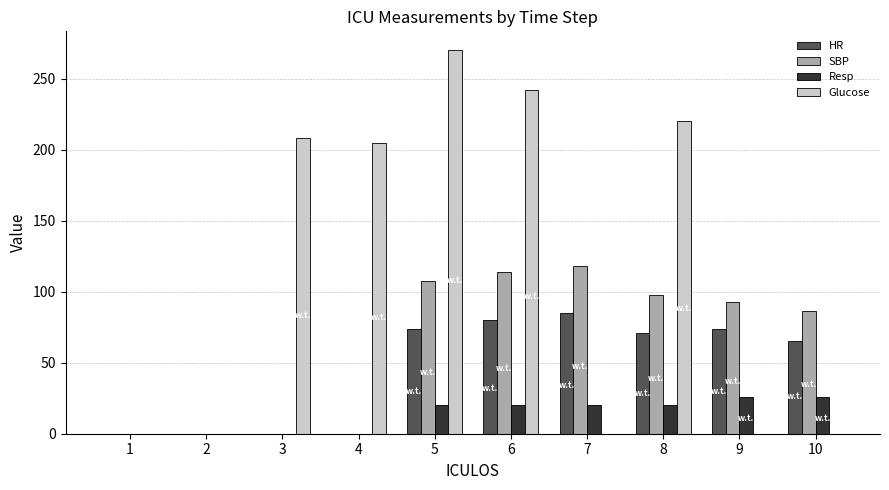

What is the maximum value for Glucose?

270.0